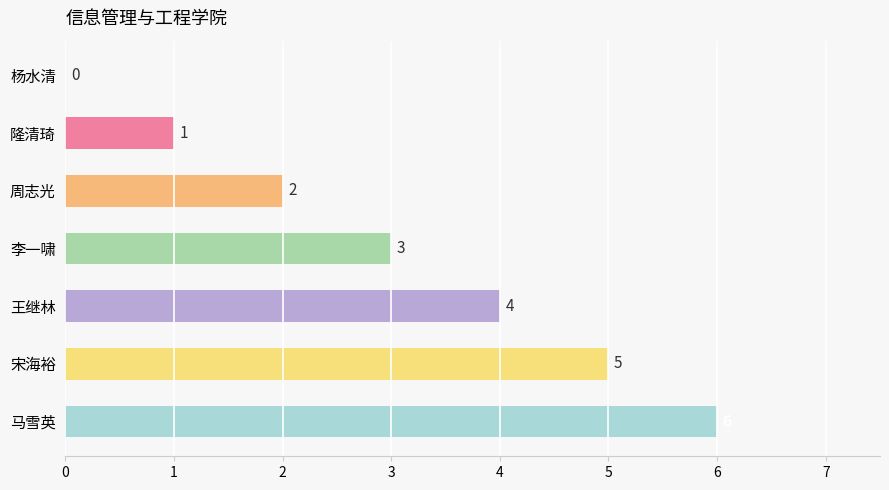

What is the change in value from 王继林 to 宋海裕?

+1